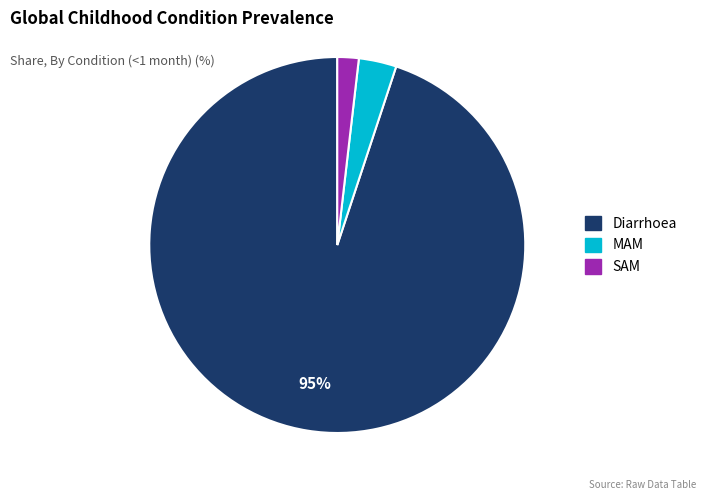

Combined, do SAM and MAM account for over 50%?

No